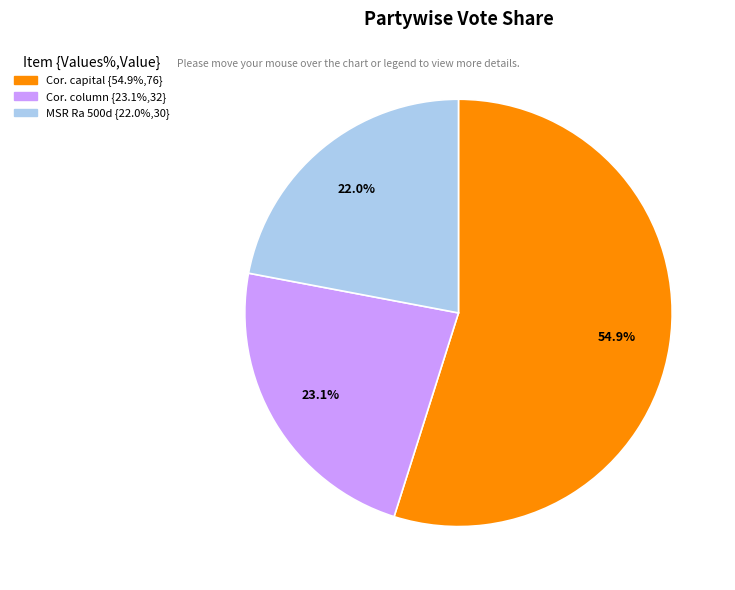

To the nearest percent, what is the difference between the largest and smallest slice percentages?

33%